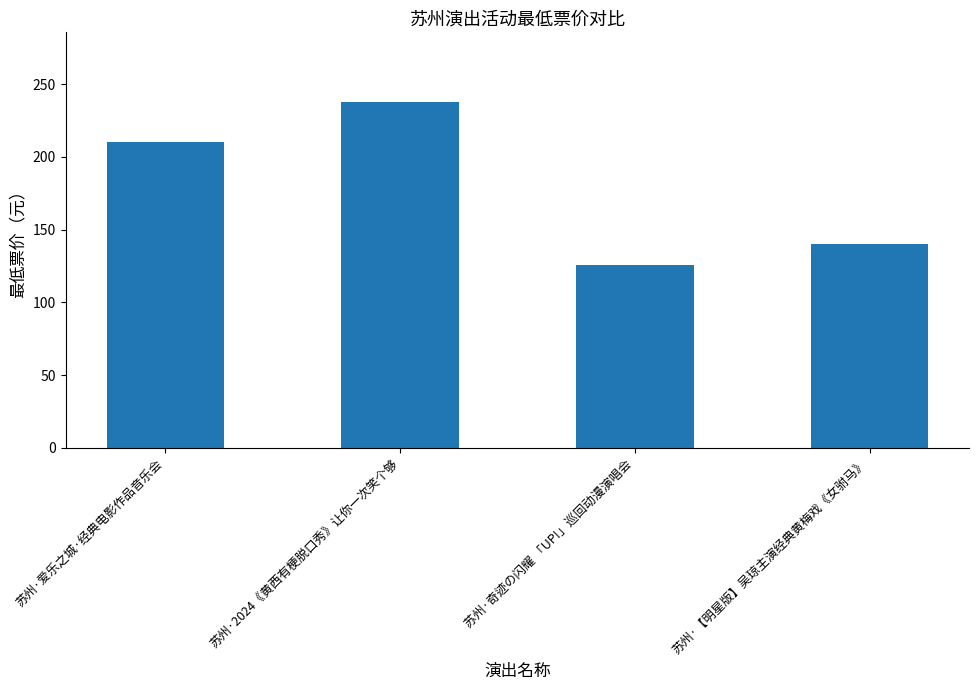

What is the difference between the second highest and minimum values?

84